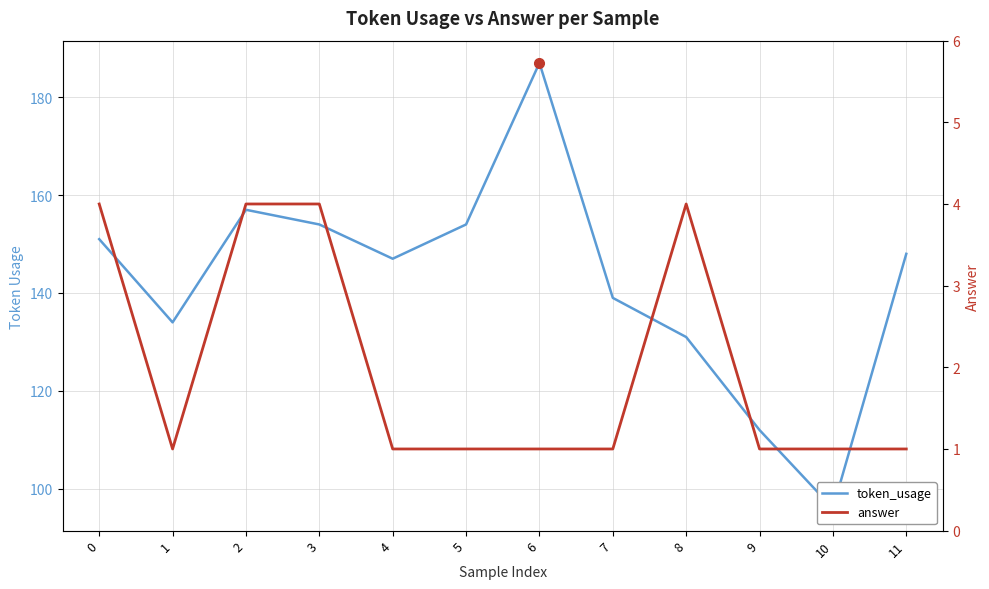

Does the chart display data point markers on the line(s)?

No